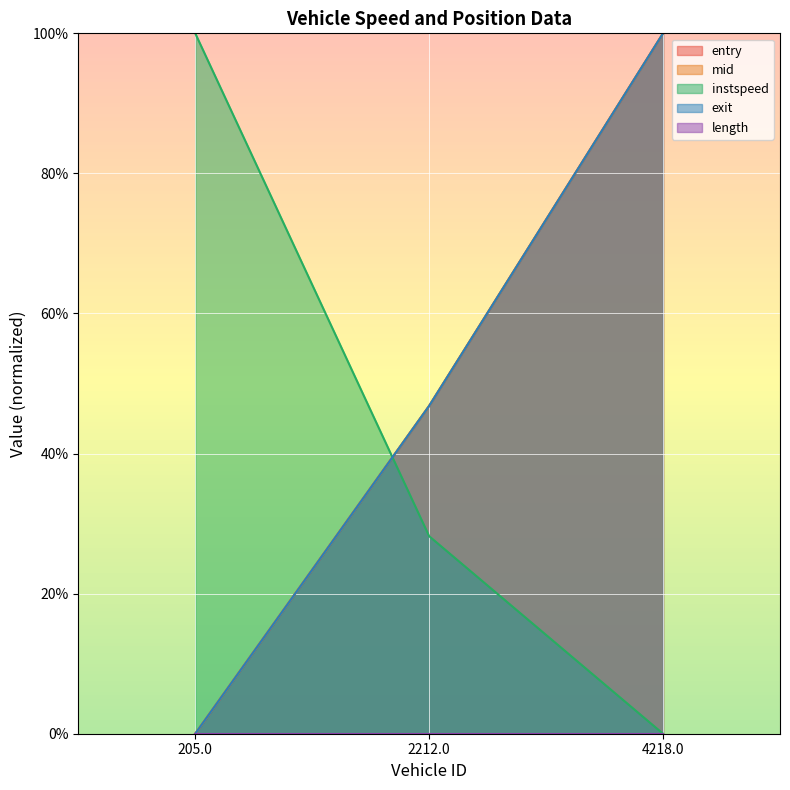

At how many categories does at least one series exceed 0?

3